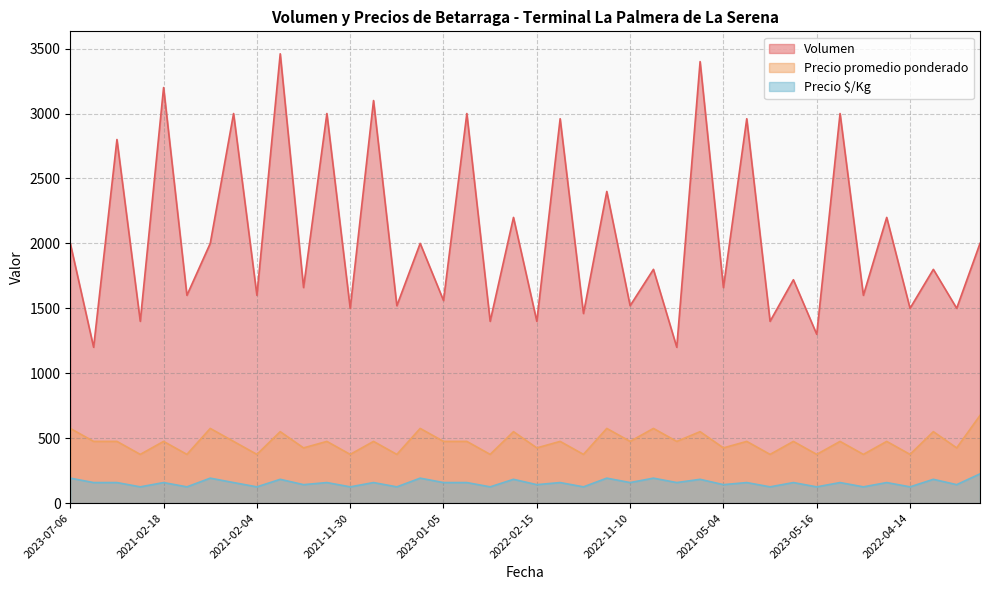

True or false: Precio promedio ponderado and Precio $/Kg cross at least once.

False